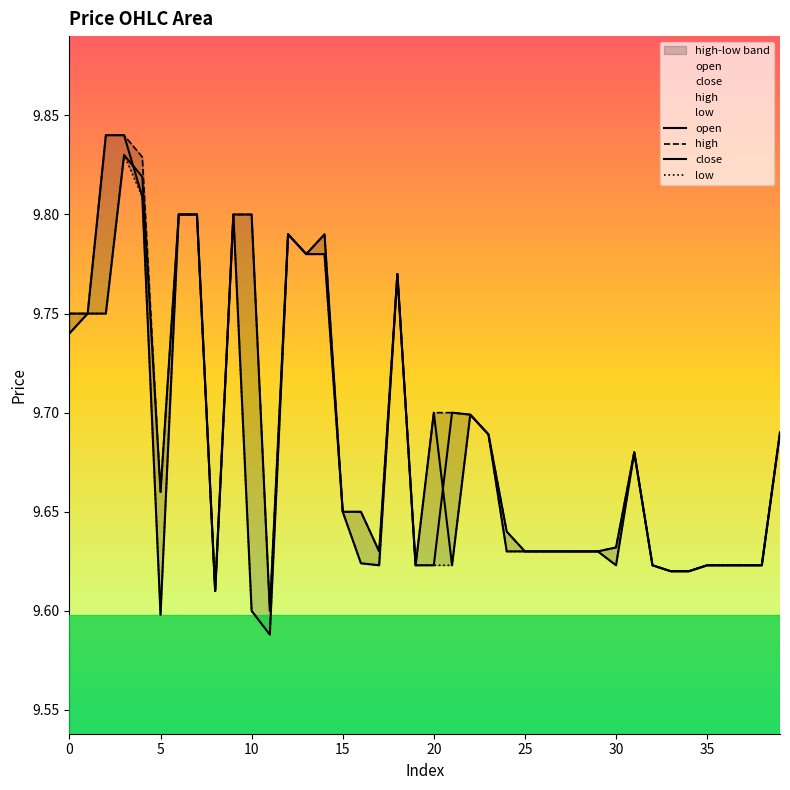

What is the average value of the high series?

9.7